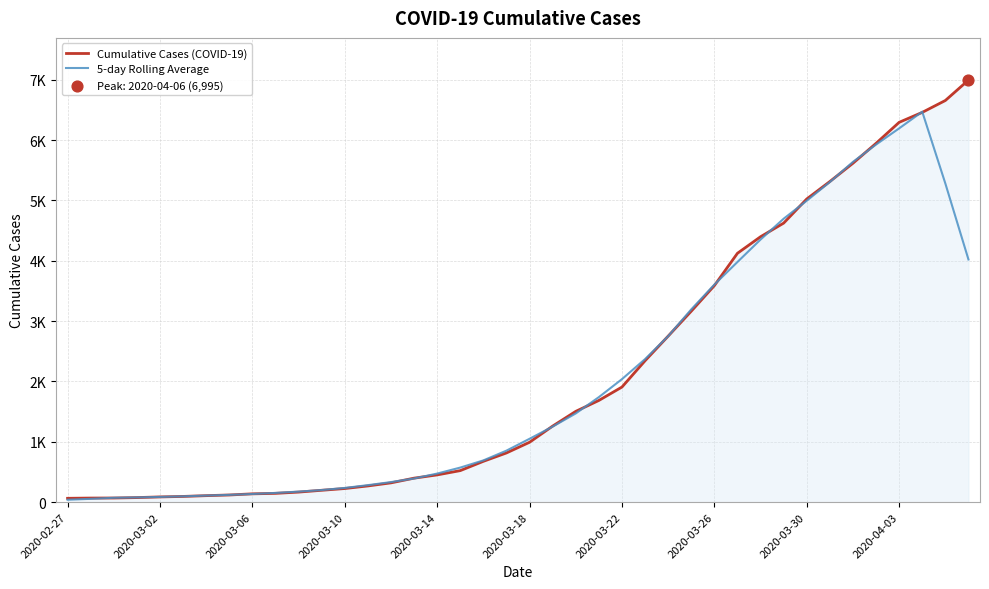

What are all the series names shown in the legend?

Cumulative Cases (COVID-19), 5-day Rolling Average